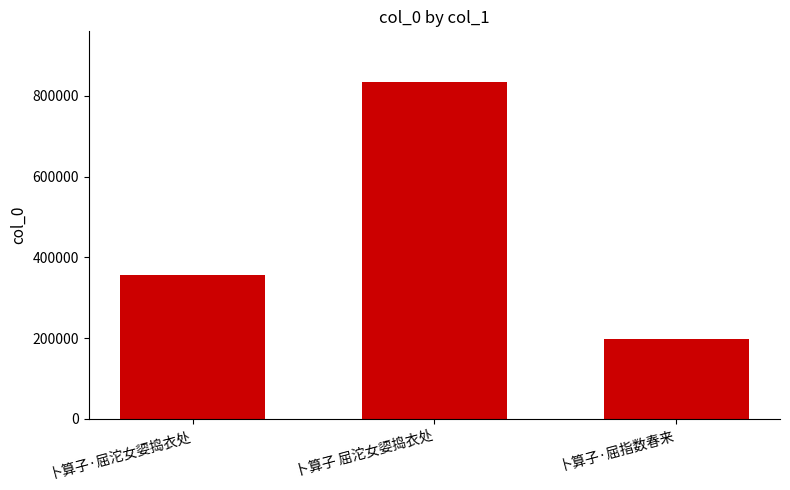

What is the sum of all values?

1388792